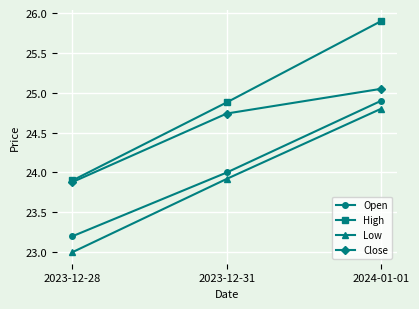

Which series has the largest range (max minus min)?

High